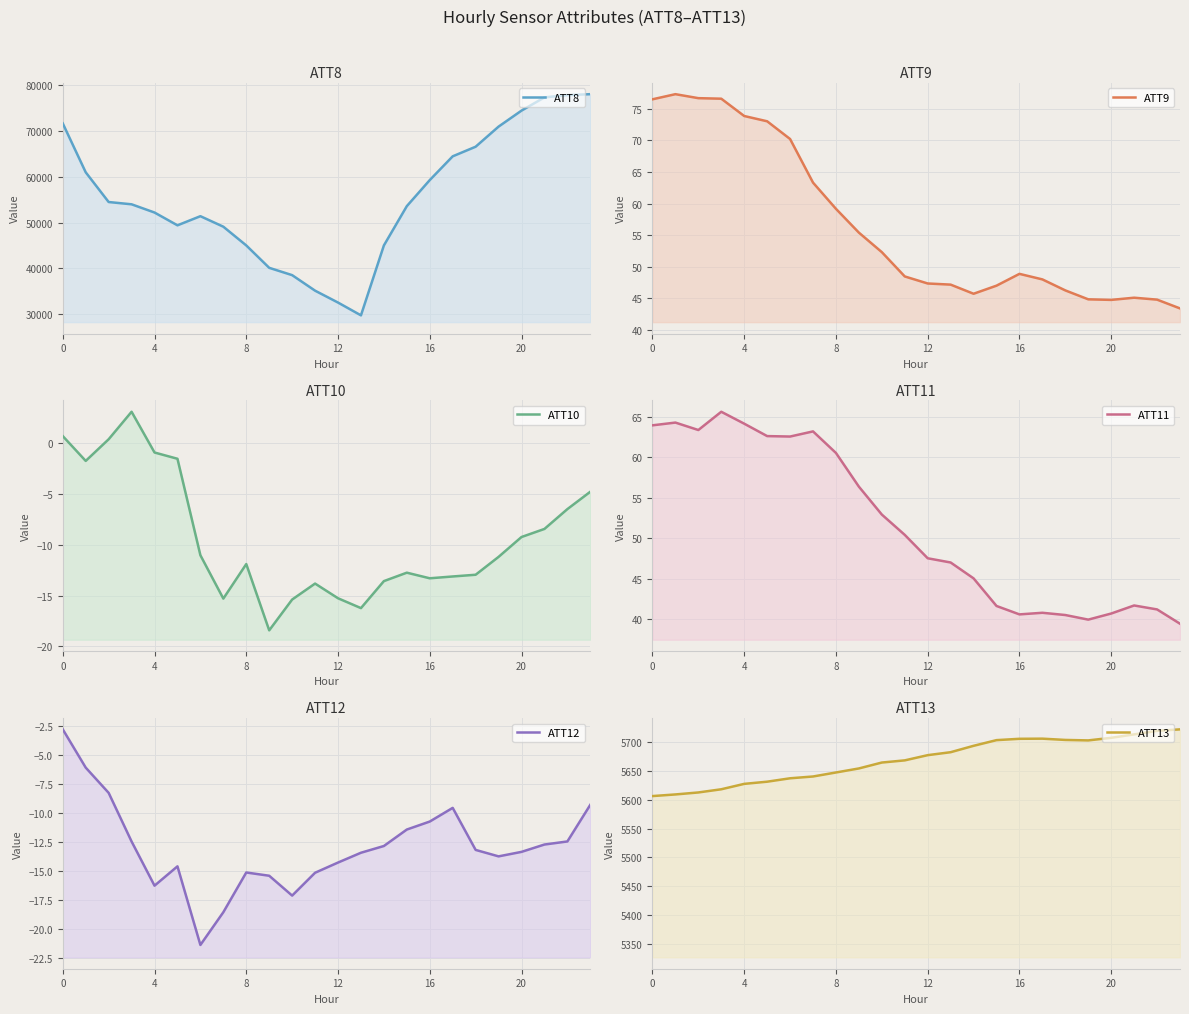

What is the value of the ATT9 point at the 7th from the left?

70.2